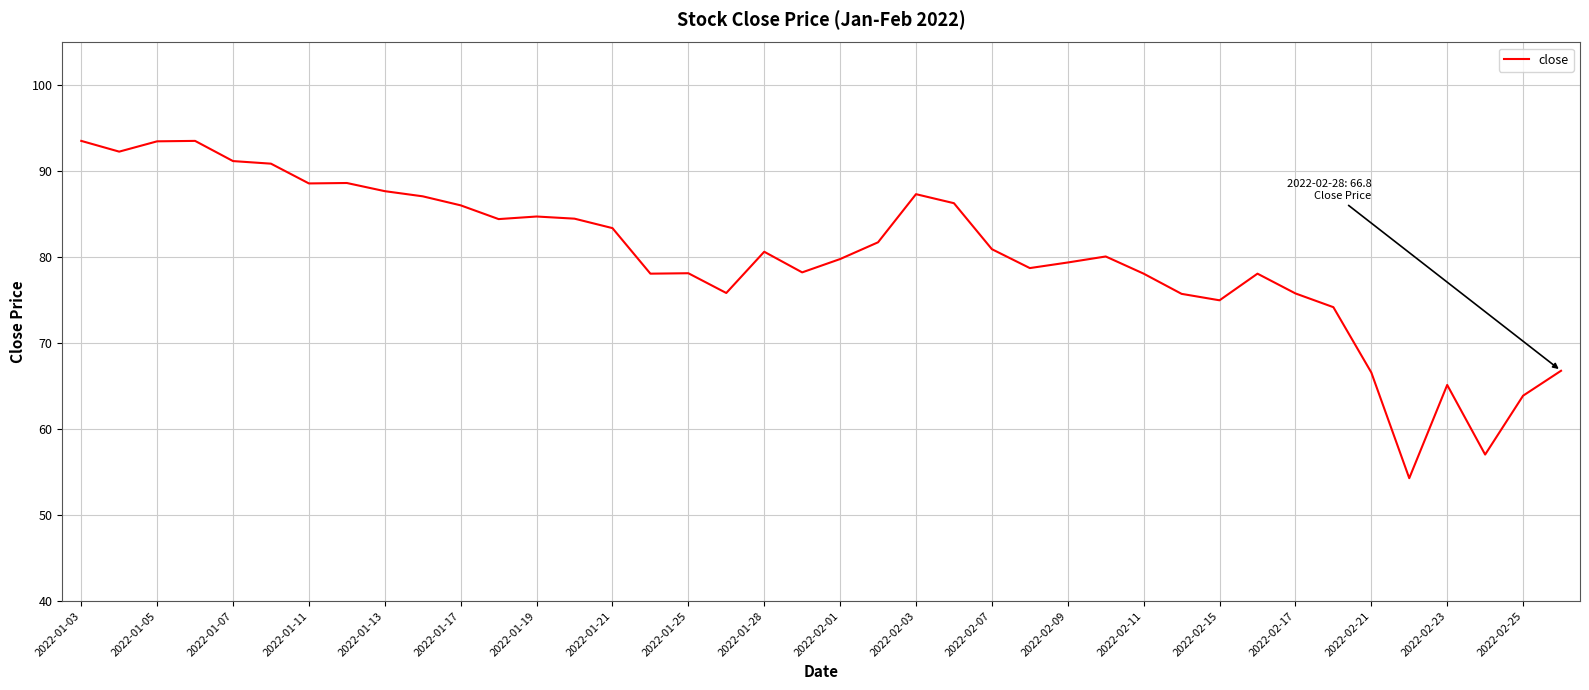

What is the smallest value displayed?

54.3